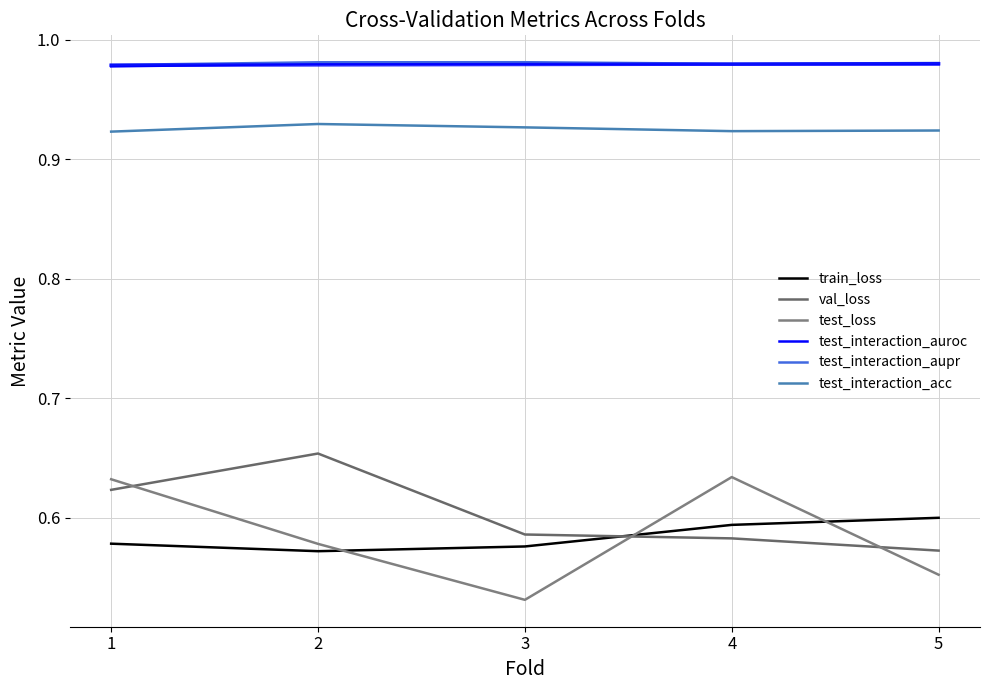

Which series has the largest range (max minus min)?

test_loss